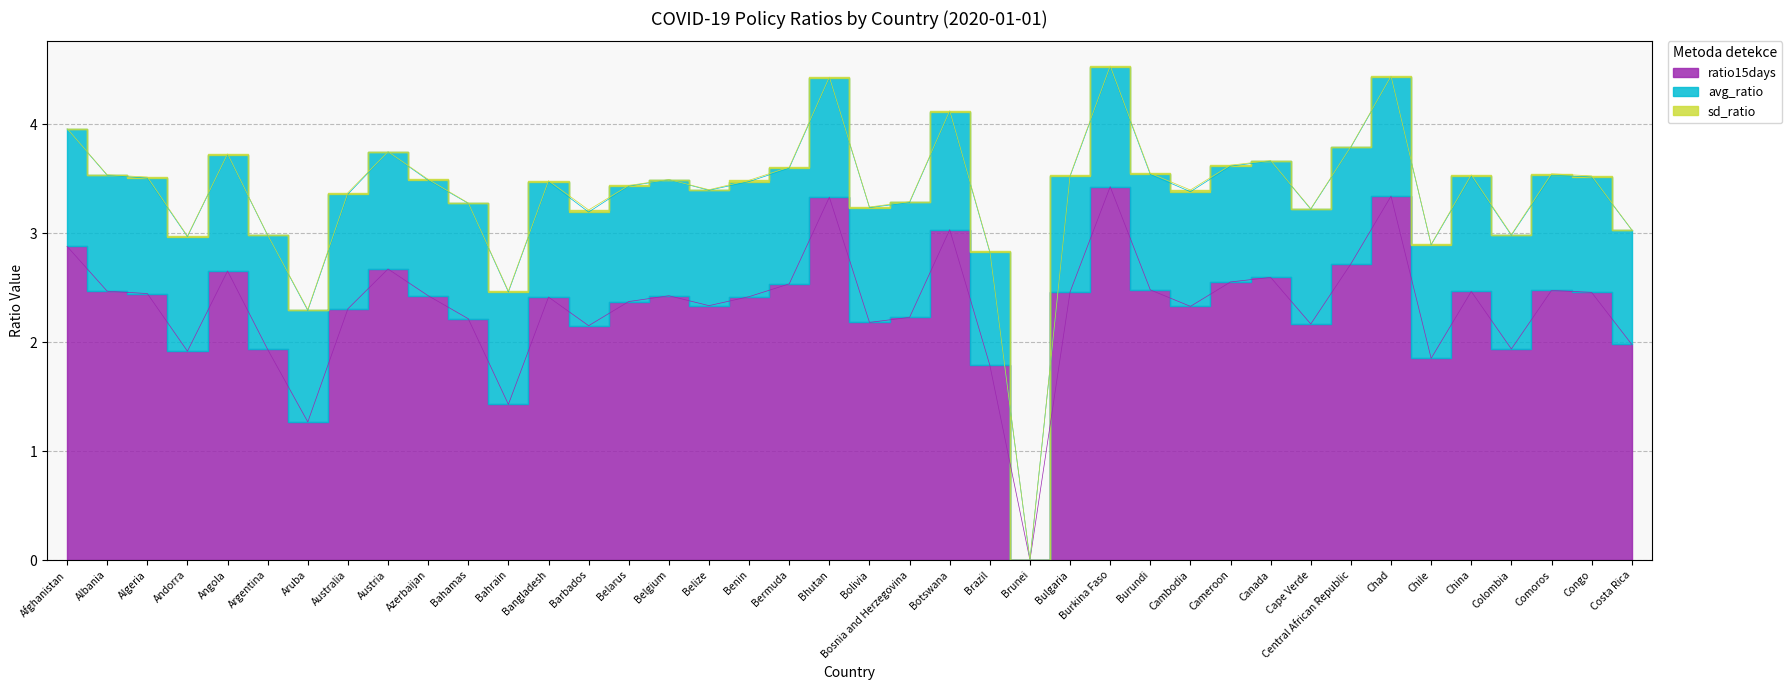

Which series has the largest range (max minus min)?

ratio15days